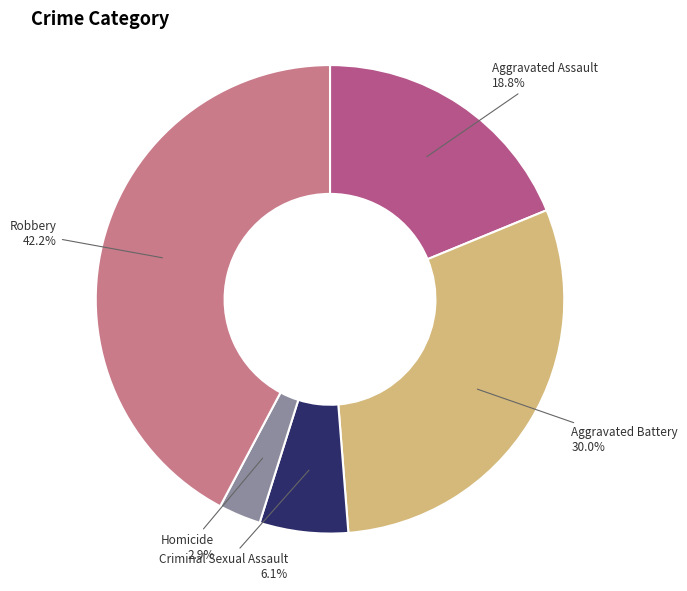

What portion of the pie excludes Criminal Sexual Assault?

93.9%